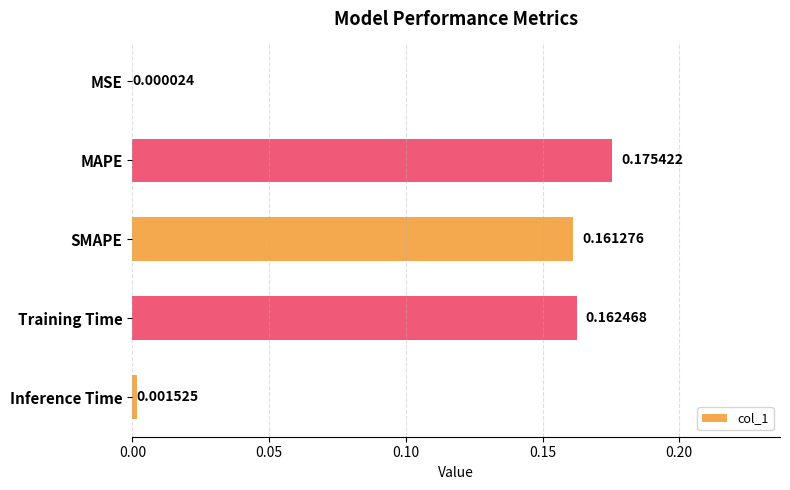

Are the bars horizontal?

Yes